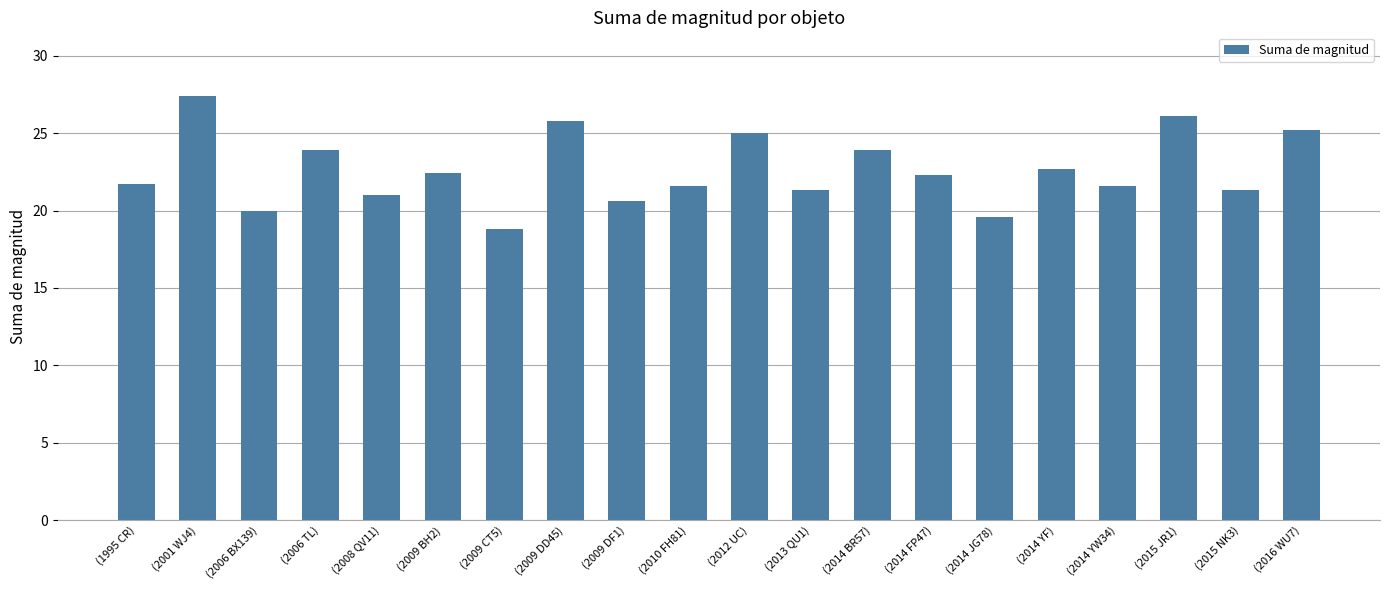

What is the sum of the values at (1995 CR) and (2006 BX139)?

41.7